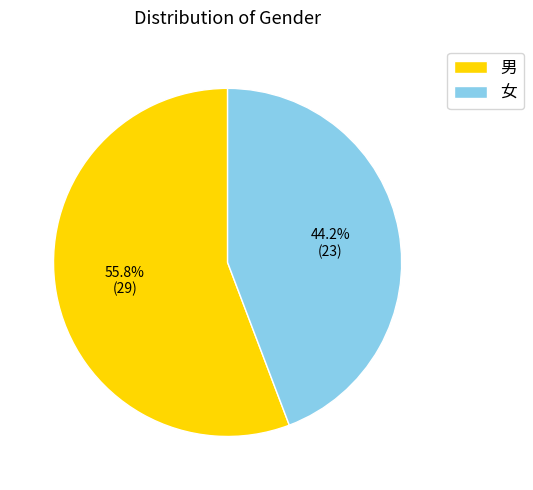

Approximately how many times larger is the value at 男 compared to 女?

1.3